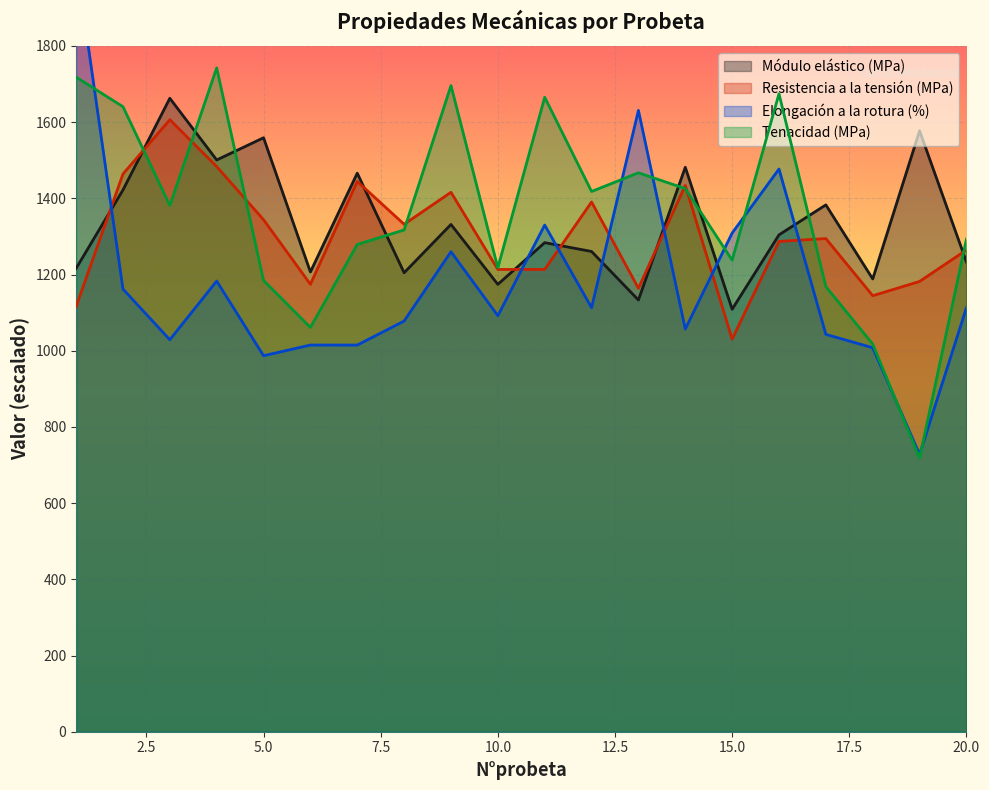

True or false: Elongación a la rotura (%) and Tenacidad (MPa) cross at least once.

True